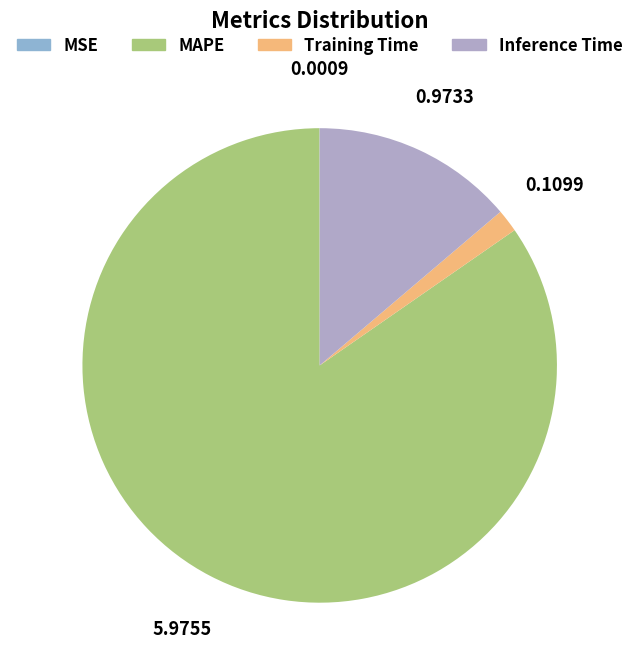

To the nearest percent, what is the difference between the largest and smallest slice percentages?

85%